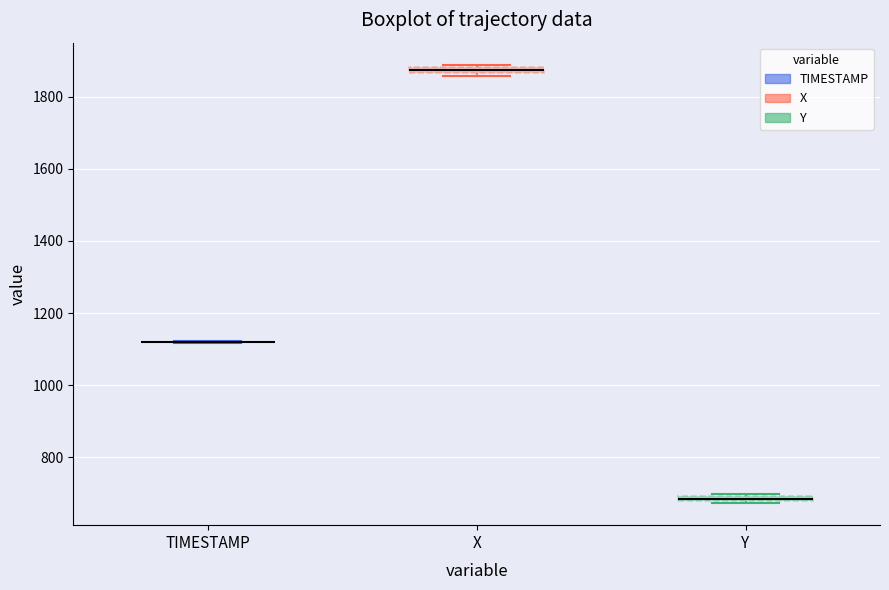

Where is the lower edge of the box for X on the y-axis? The values are not printed on the chart, so give them approximately, as read against the axis.

1860